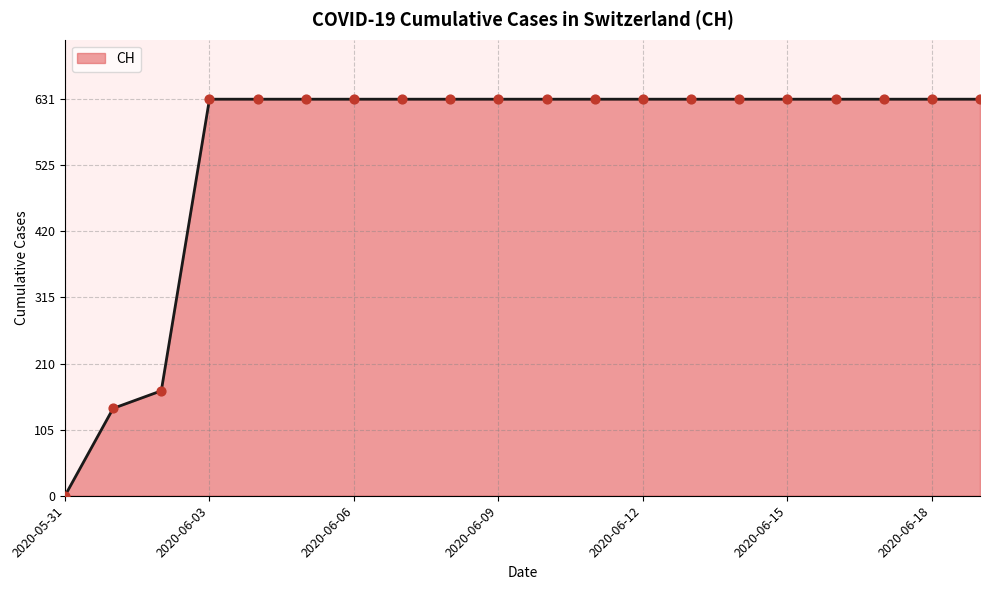

What is the maximum value shown in the chart?

631